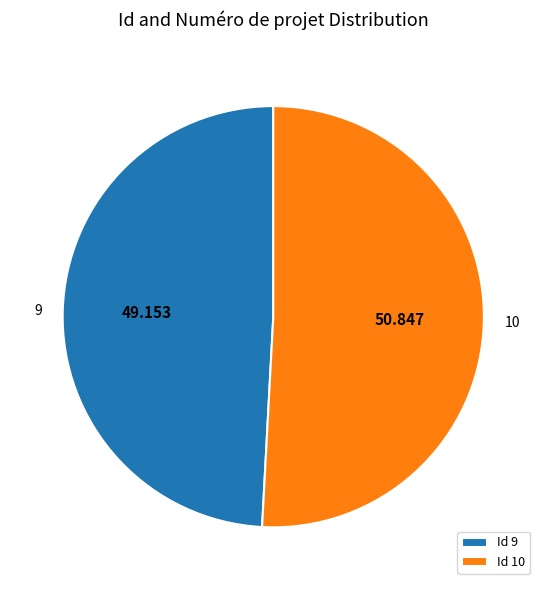

Is there any slice that represents more than half of the pie?

Yes